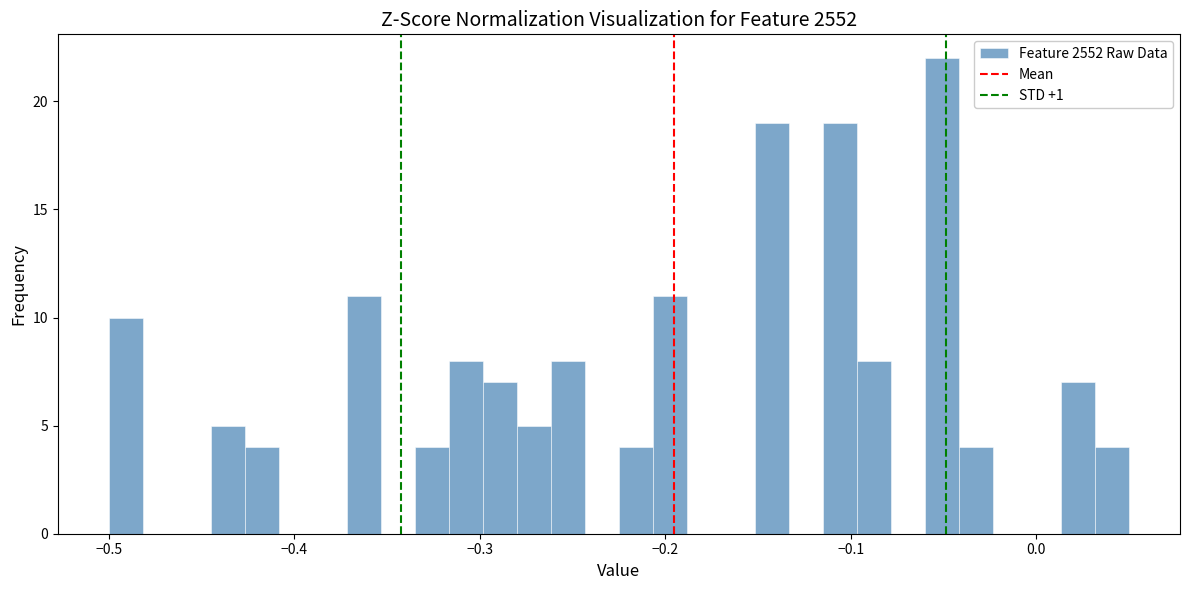

Read against the x-axis, roughly where is the centre of the tallest bar?

-0.05